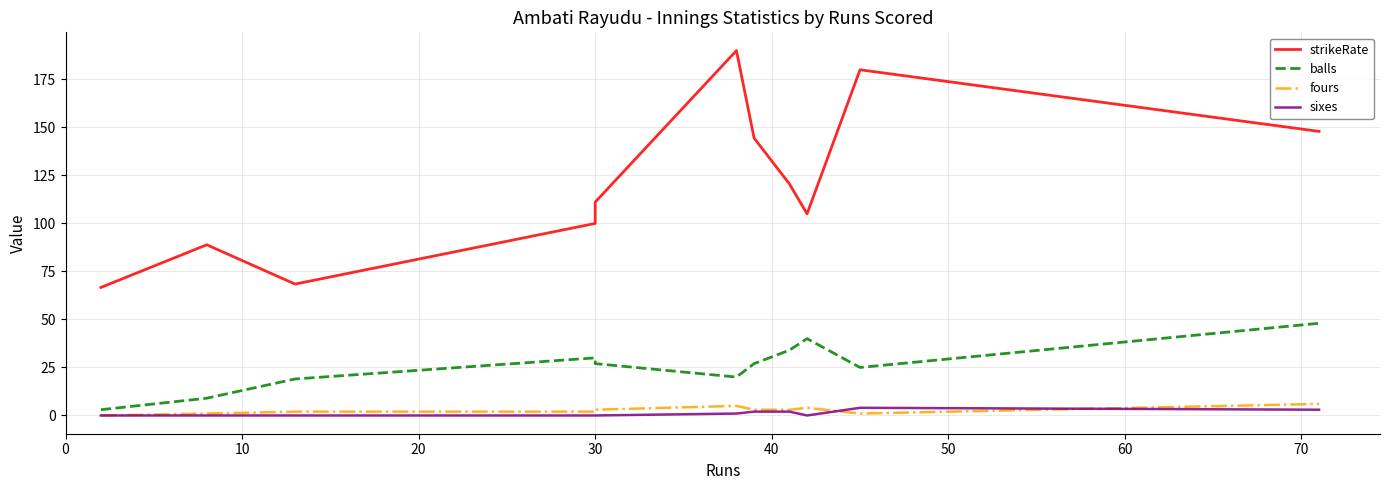

True or false: sixes and balls cross at least once.

False